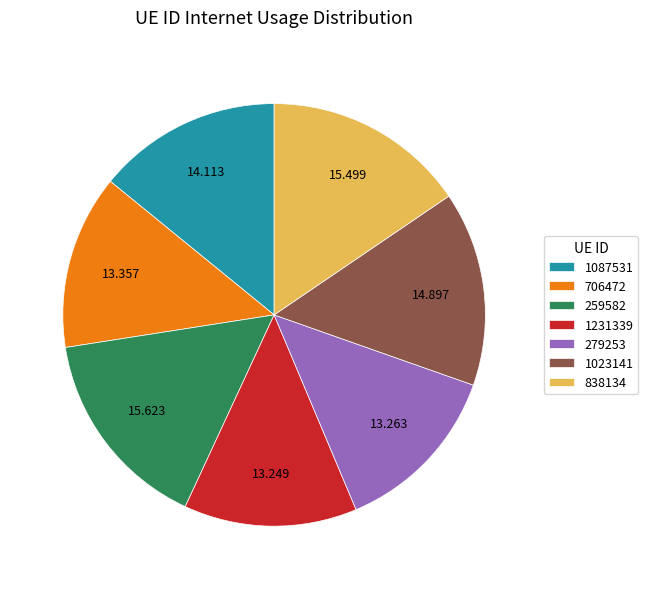

Which has a higher value, 1231339 or 259582?

259582